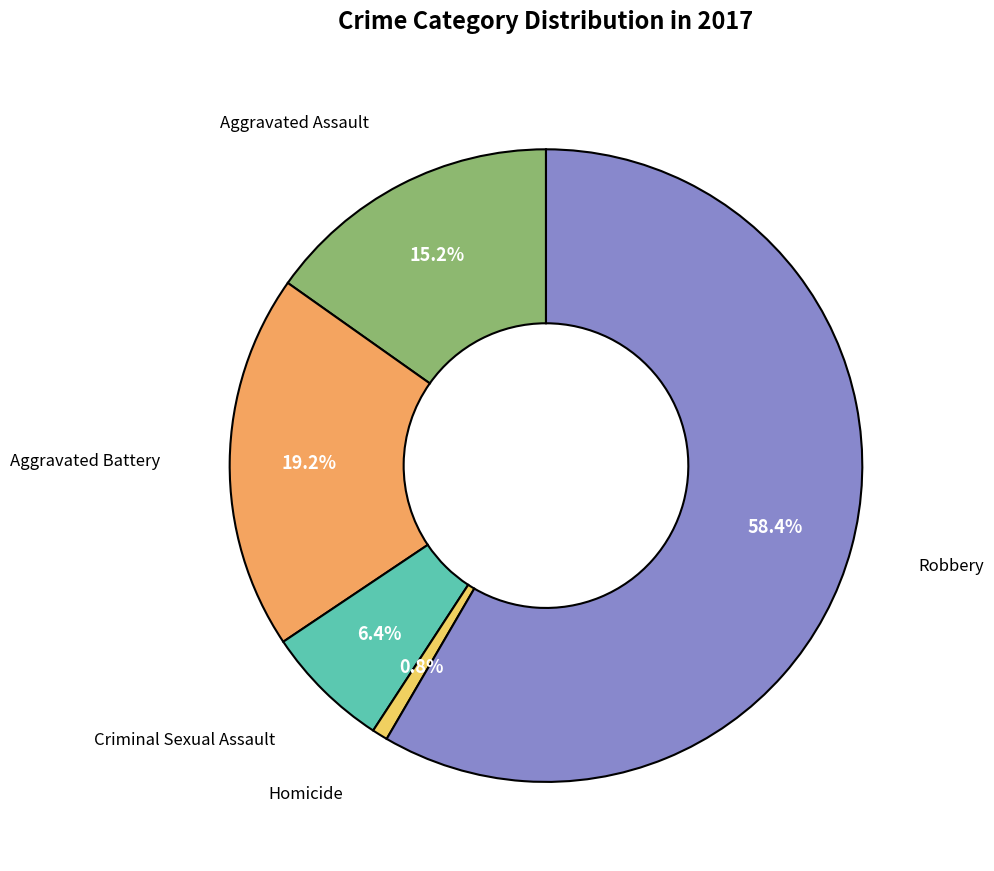

Does any single category account for the majority?

Yes